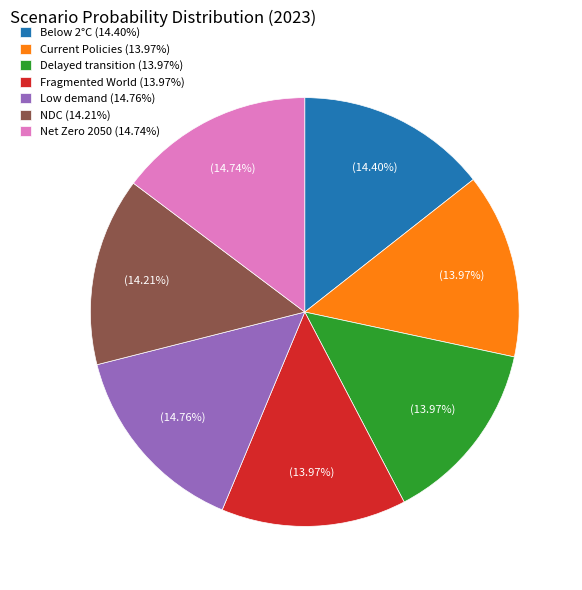

Does Fragmented World (13.97%) represent more than half of the total?

No